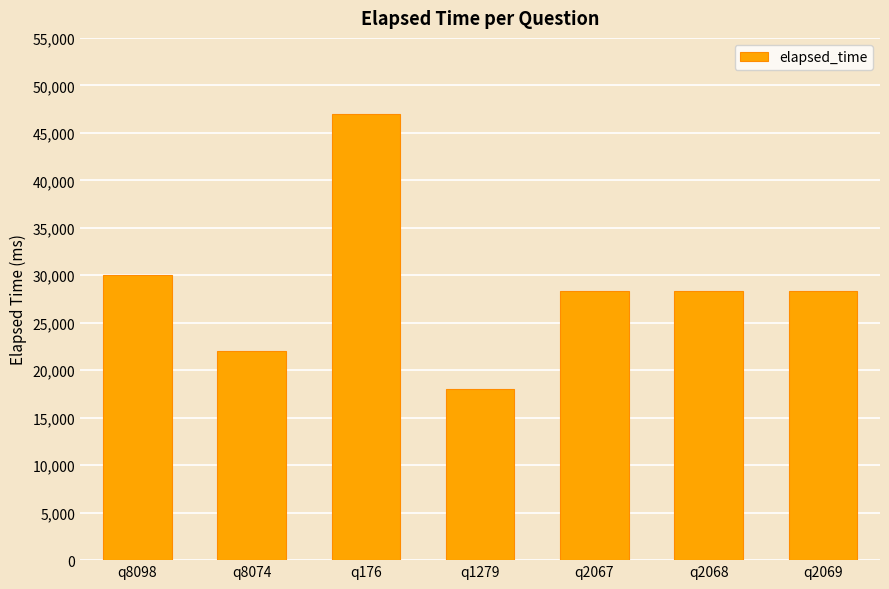

Reading left to right, list all the values displayed in this chart.

q8098=30000	q8074=22000	q176=47000	q1279=18000	q2067=28333	q2068=28333	q2069=28333